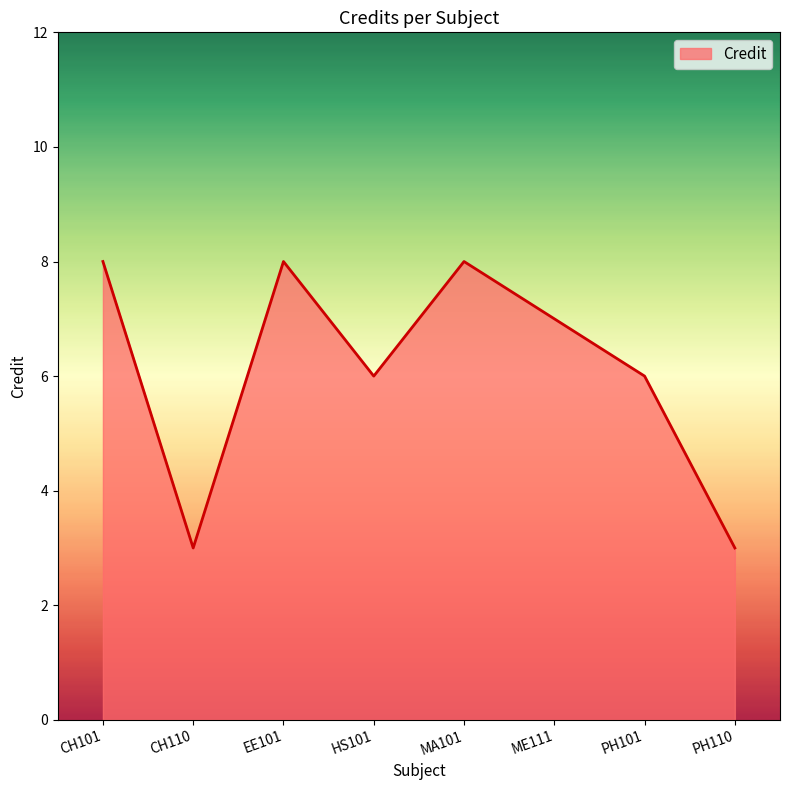

Read the value at CH101.

8